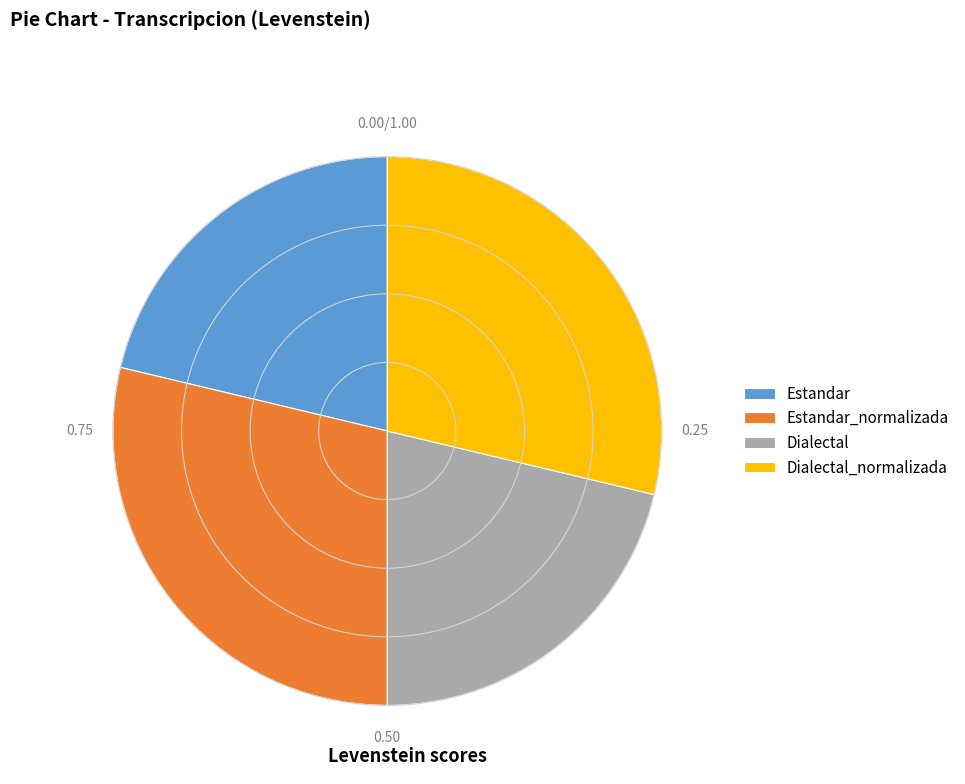

Approximately how many times larger is the value at Dialectal compared to Dialectal_normalizada?

0.7